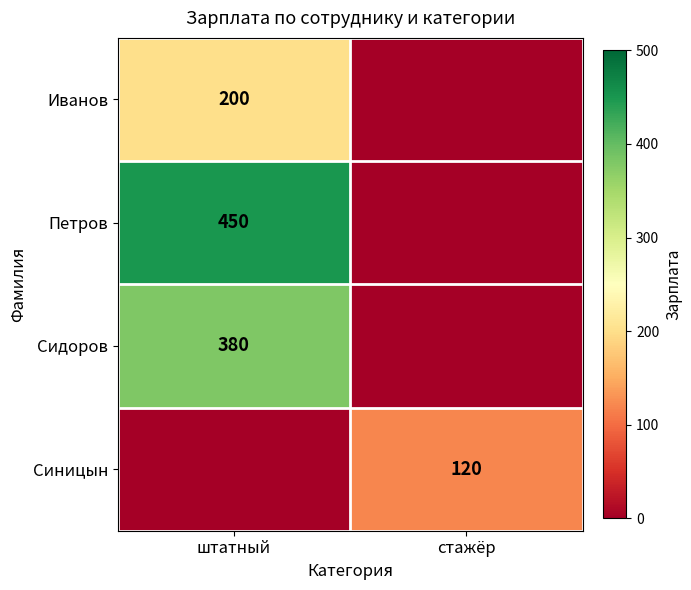

What is the difference between the highest and lowest values at штатный?

450